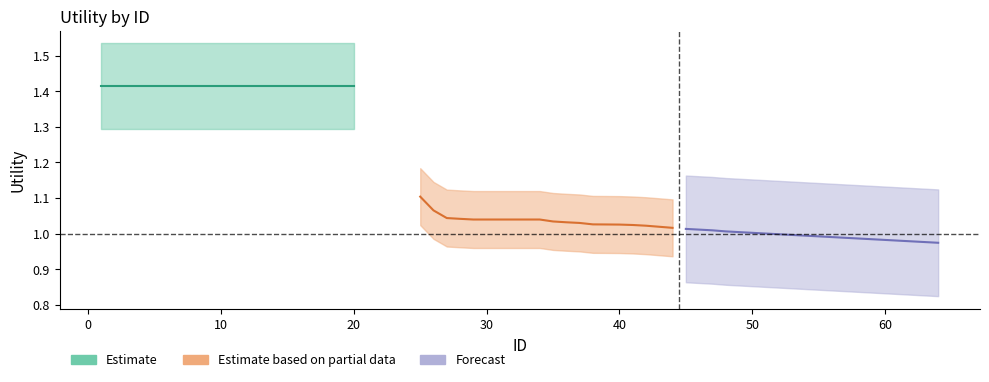

True or false: Estimate based on partial data and Forecast cross at least once.

False